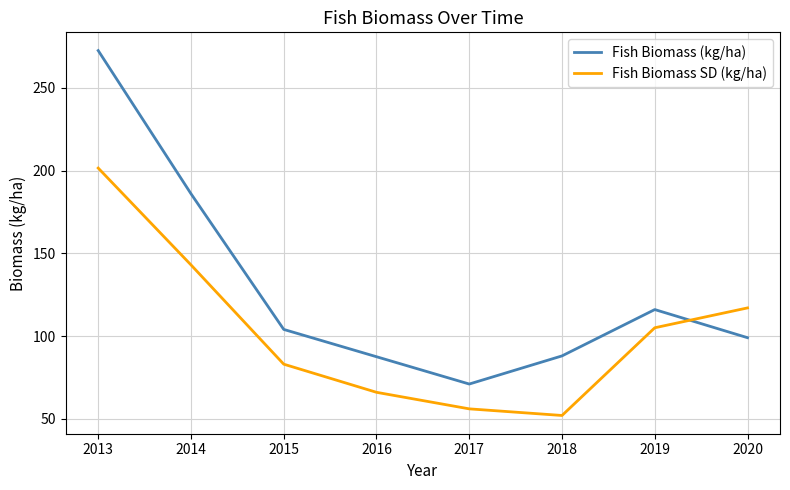

What is the spread (max minus min) of values at 2018?

36.0